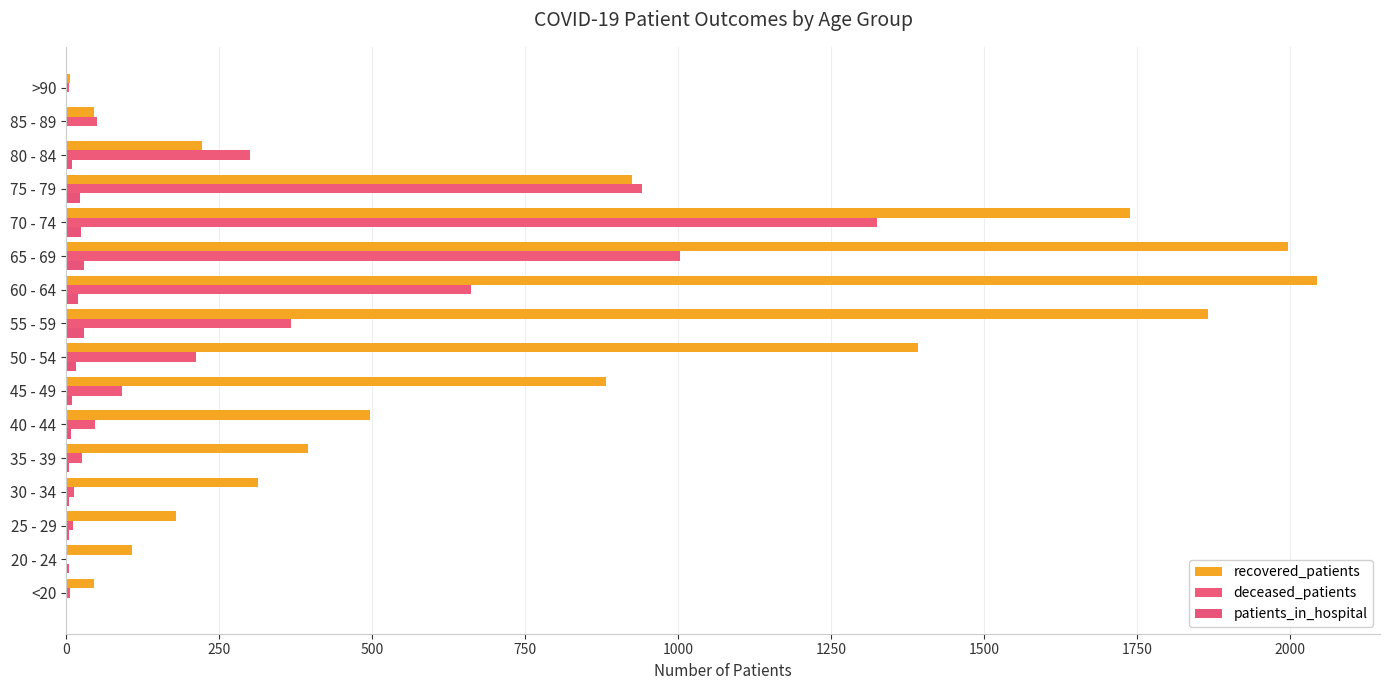

Reading right to left, extract all data points from this chart.

recovered_patients: 6	46	222	925	1739	1997	2045	1866	1392	882	497	395	313	179	107	46
deceased_patients: 4	51	301	941	1326	1004	661	367	212	92	48	26	13	11	0	6
patients_in_hospital: 0	0	10	22	25	30	19	30	17	9	8	5	5	4	4	2